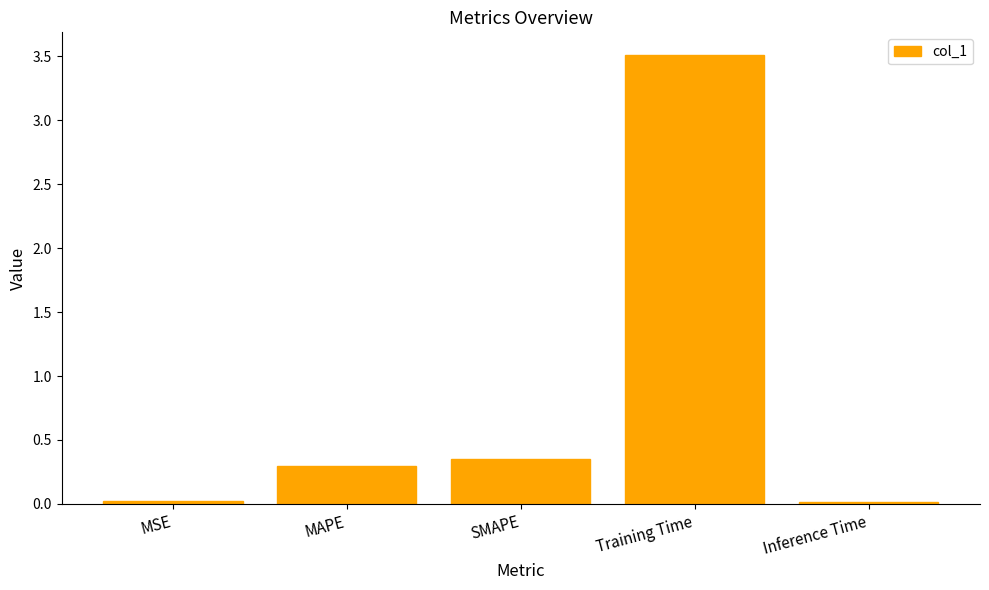

What is the difference between the second highest and second lowest values?

0.3